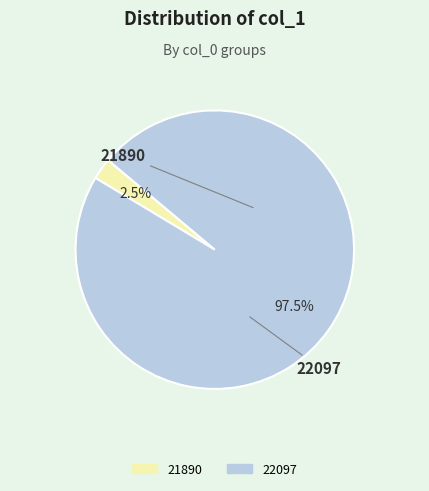

What is the largest slice in the pie chart?

22097